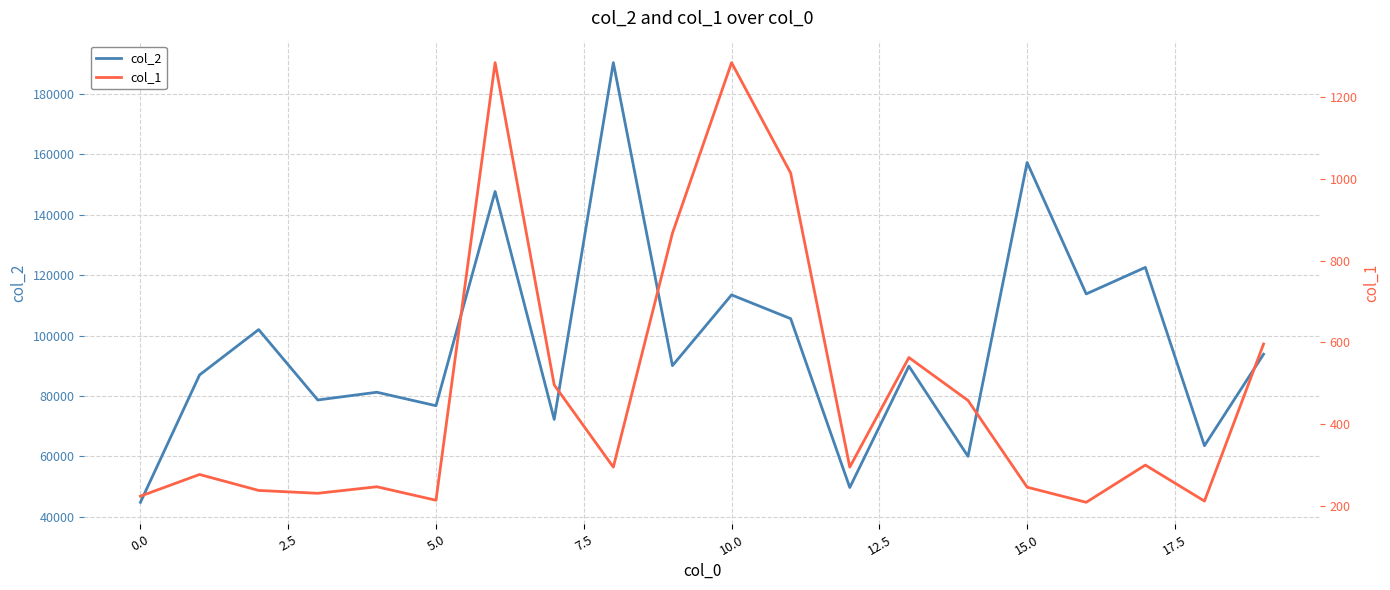

Between 15 and 17, which series saw the biggest shift?

col_2